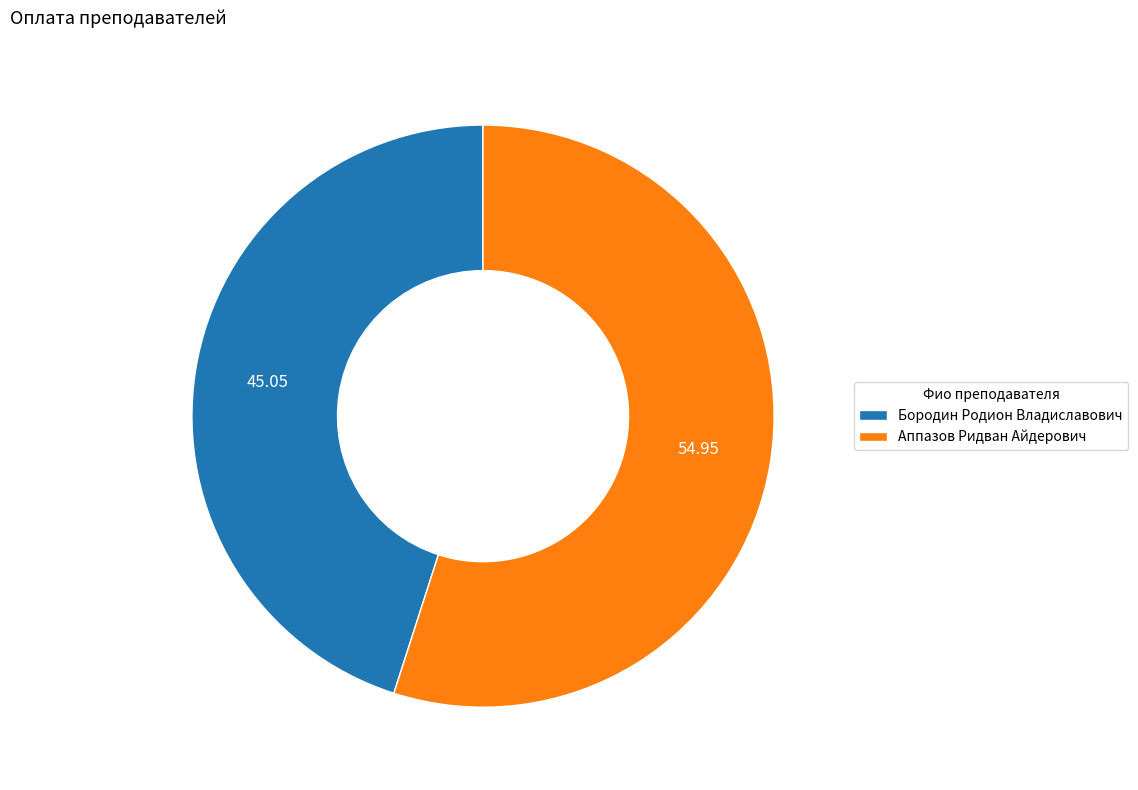

Does any single category account for the majority?

Yes